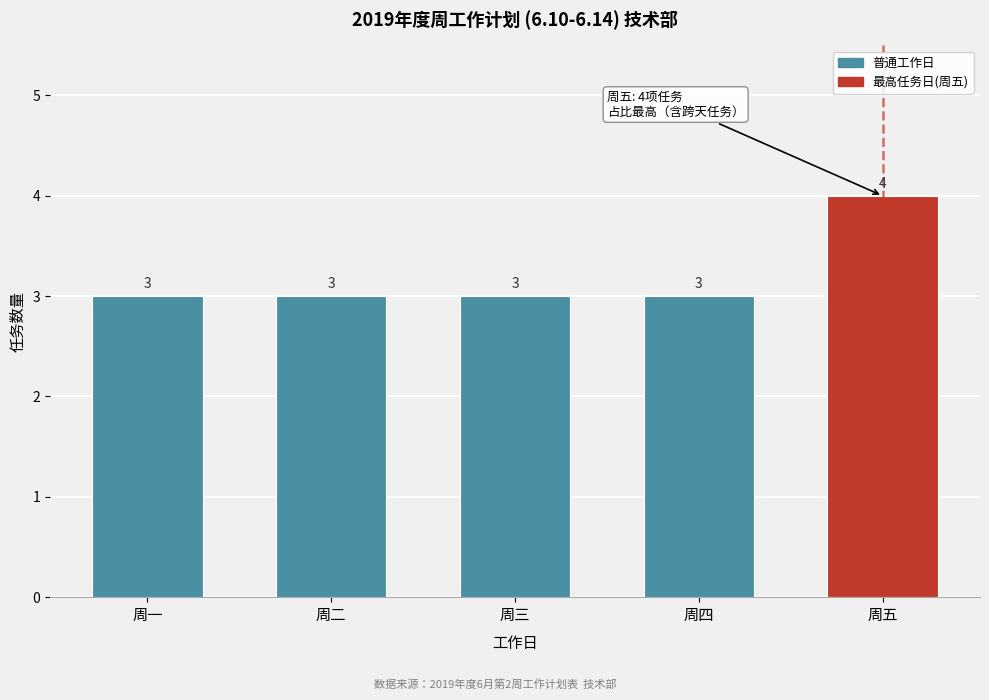

Reading right to left, extract all data points from this chart.

周五=4	周四=3	周三=3	周二=3	周一=3